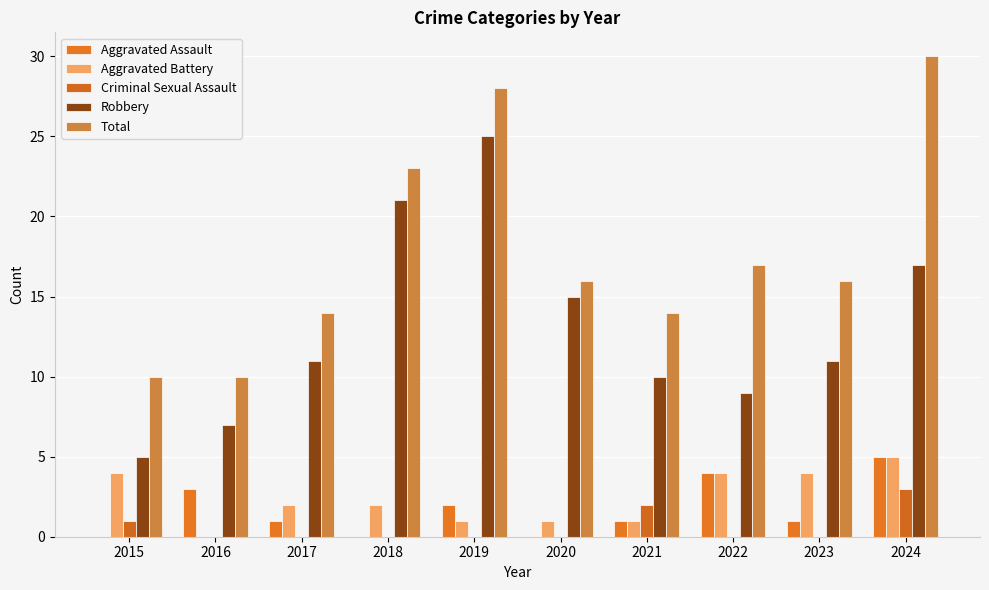

How many distinct data groups are displayed?

5